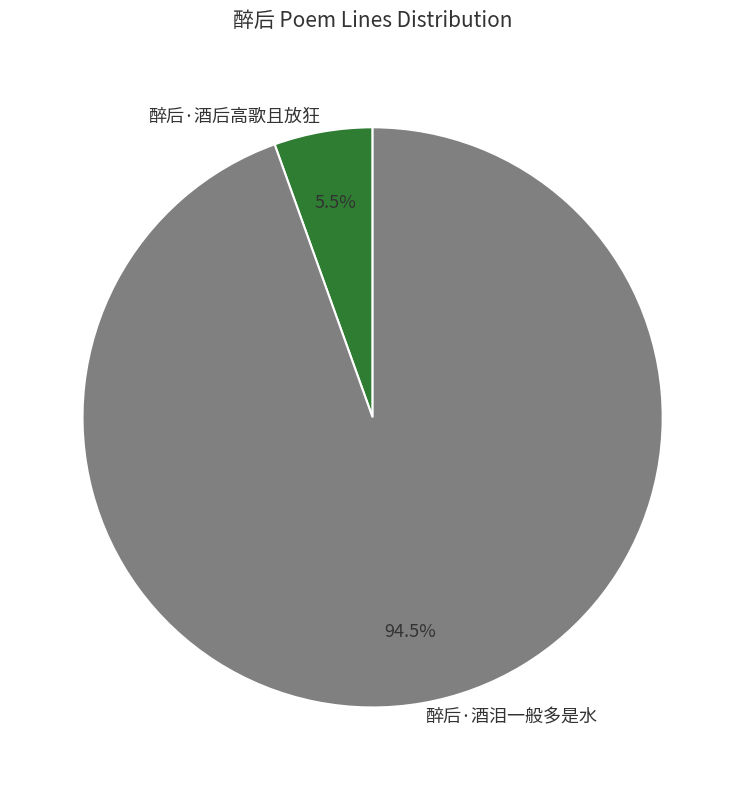

The 醉后·酒泪一般多是水 slice represents 86% of the pie. True or false?

False